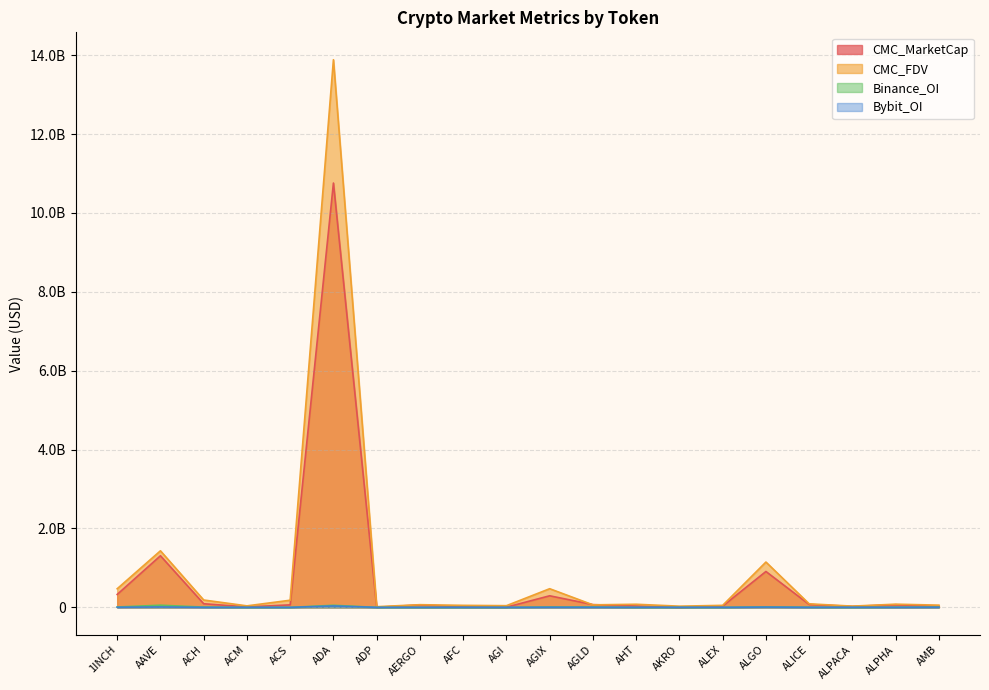

What position from the right is ALPACA?

3